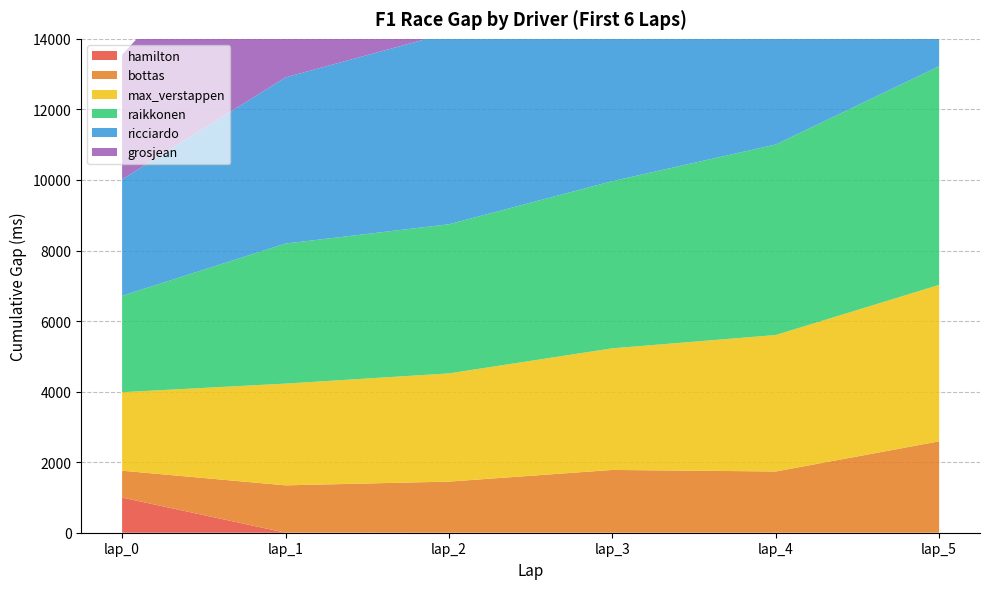

Reading left to right, transcribe all the data shown in this chart.

hamilton: lap_0=997	lap_1=1	lap_2=0	lap_3=0	lap_4=0	lap_5=0
bottas: lap_0=761	lap_1=1342	lap_2=1449	lap_3=1780	lap_4=1736	lap_5=2591
max_verstappen: lap_0=2225	lap_1=2884	lap_2=3067	lap_3=3447	lap_4=3868	lap_5=4434
raikkonen: lap_0=2733	lap_1=3970	lap_2=4228	lap_3=4739	lap_4=5401	lap_5=6198
ricciardo: lap_0=3302	lap_1=4711	lap_2=5426	lap_3=6046	lap_4=6497	lap_5=7040
grosjean: lap_0=3536	lap_1=5604	lap_2=8393	lap_3=9404	lap_4=10252	lap_5=11565